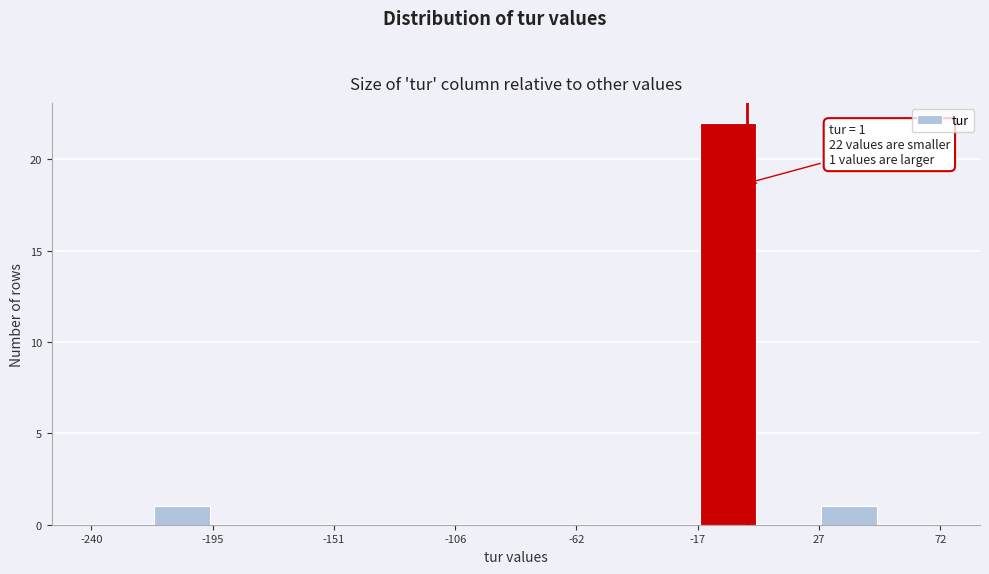

Which range on the x-axis has the tallest bar?

-15 to 5